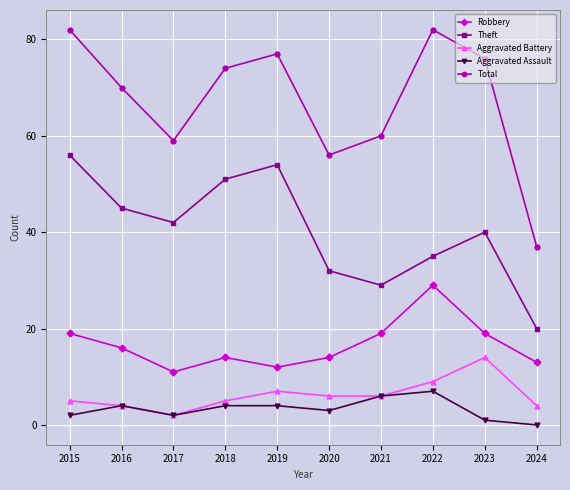

What is the difference between the highest and lowest values at 2019?

73